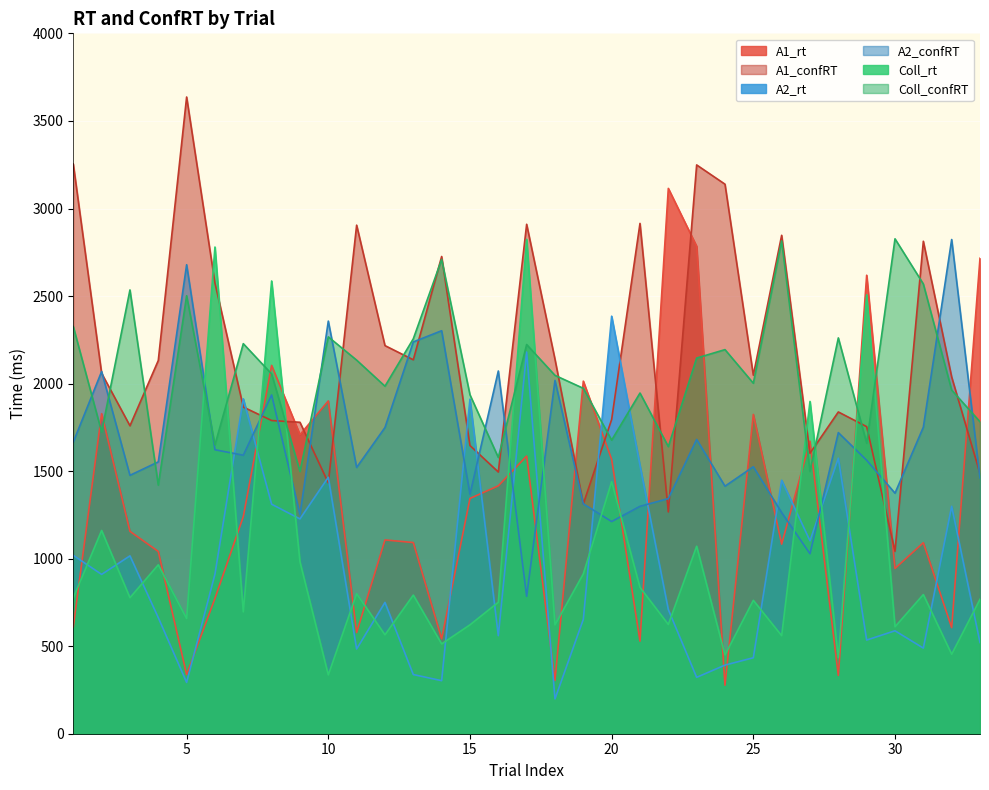

At 11, list the series in order from smallest to largest.

A2_rt, A1_rt, Coll_rt, A2_confRT, Coll_confRT, A1_confRT